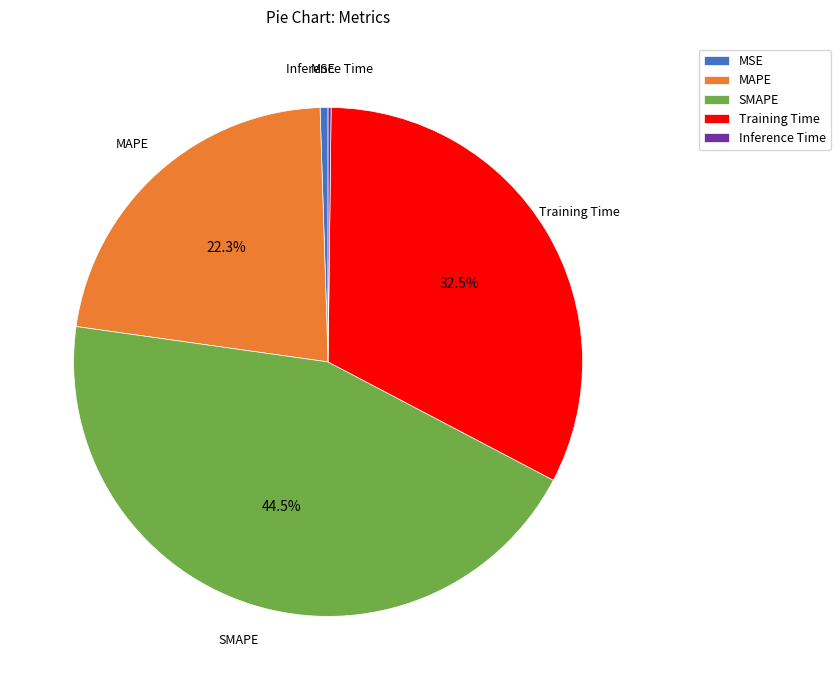

Does any single category account for the majority?

No